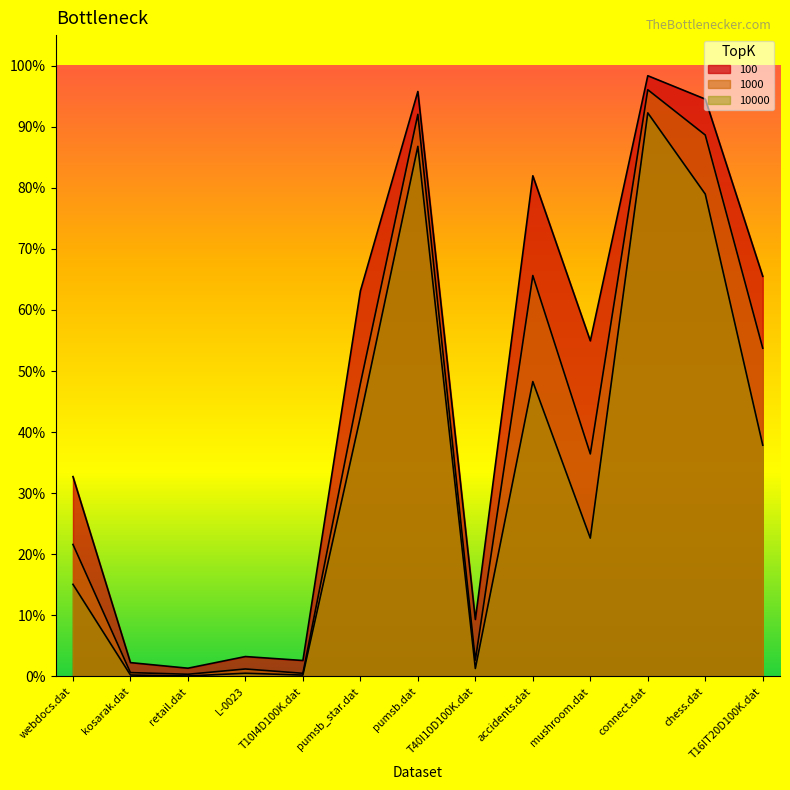

Where is 100 nearest to the value 0?

retail.dat